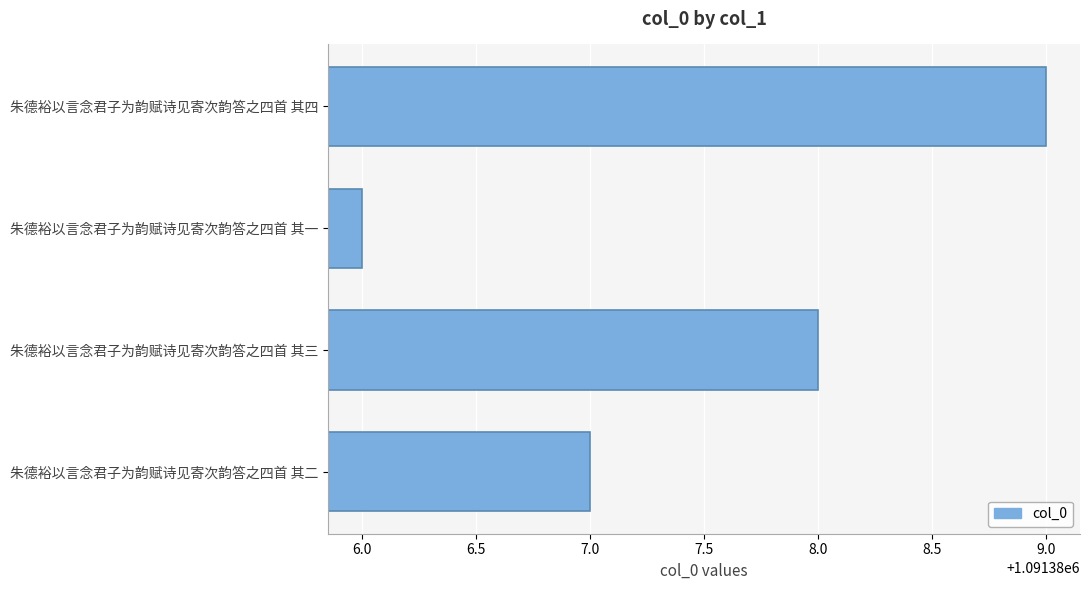

How many values are below 1091388?

2